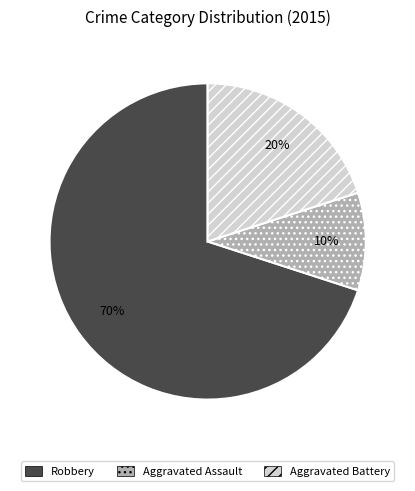

How many slices are in this pie chart?

3